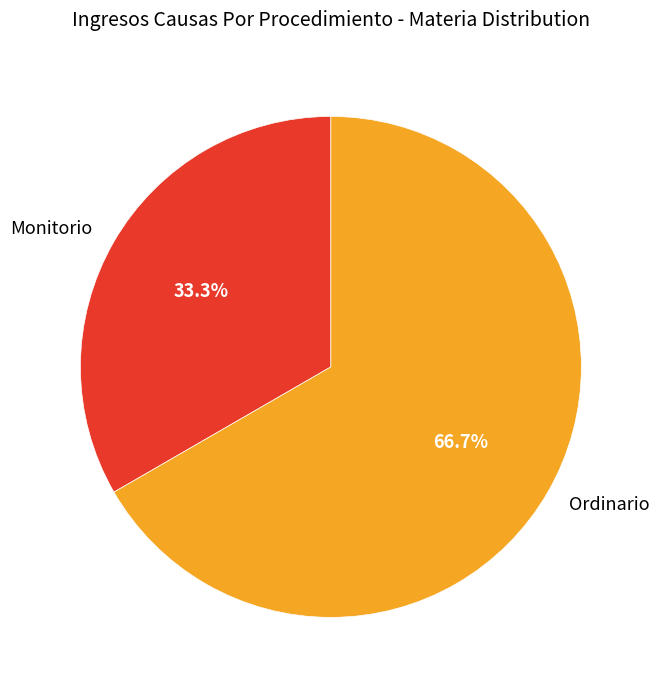

Is it true that Ordinario is 55% of the pie?

False